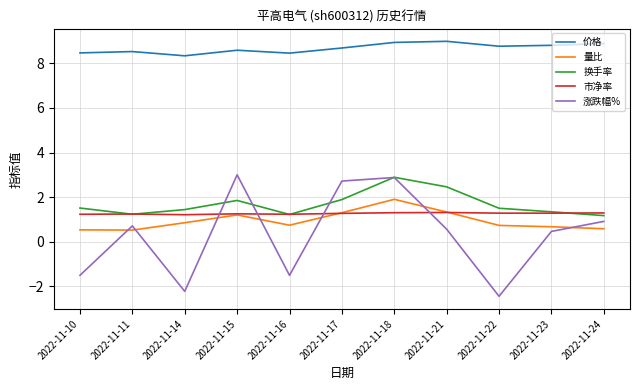

Which series has the widest spread of values?

涨跌幅%